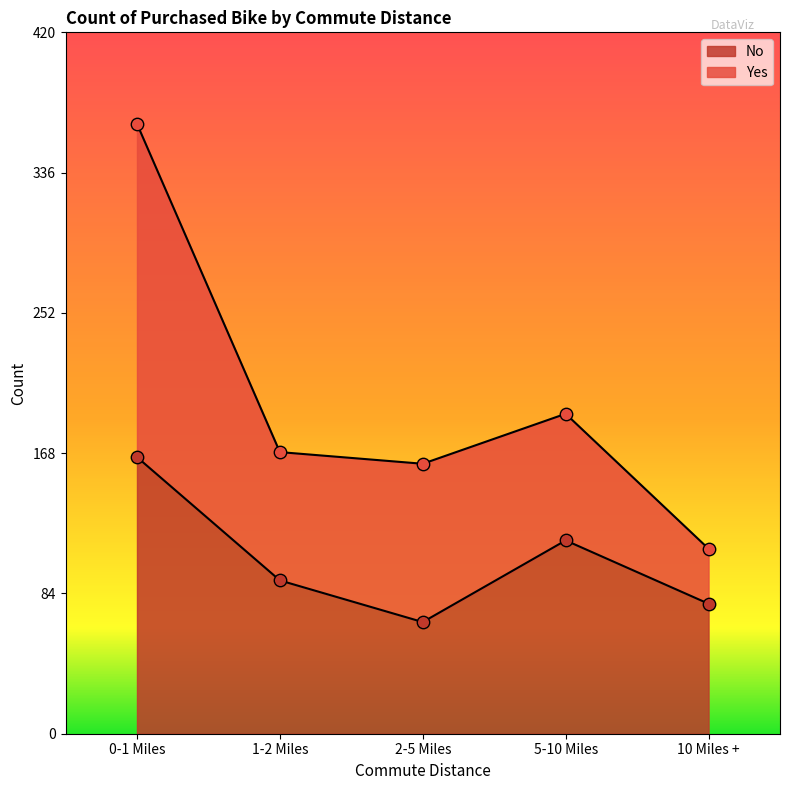

What is the ratio of the value at 2-5 Miles to the value at 5-10 Miles?

0.6